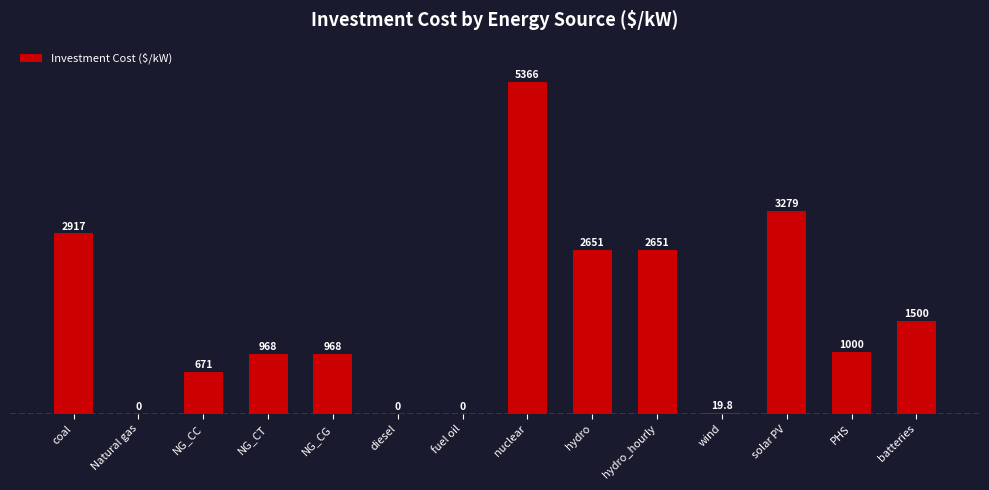

The chart shows a value of 1439.7 at PHS. True or false?

False